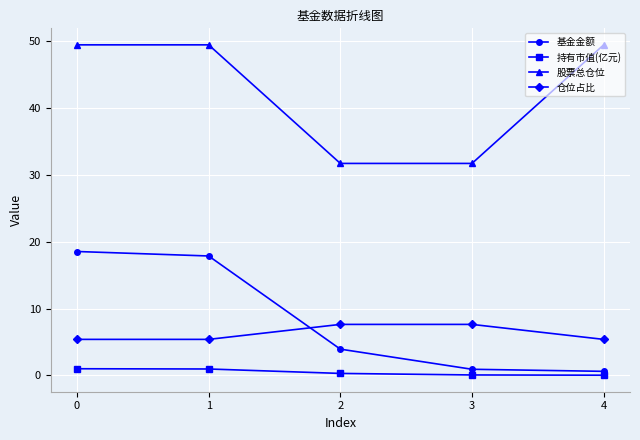

How many lines are shown in the chart?

4